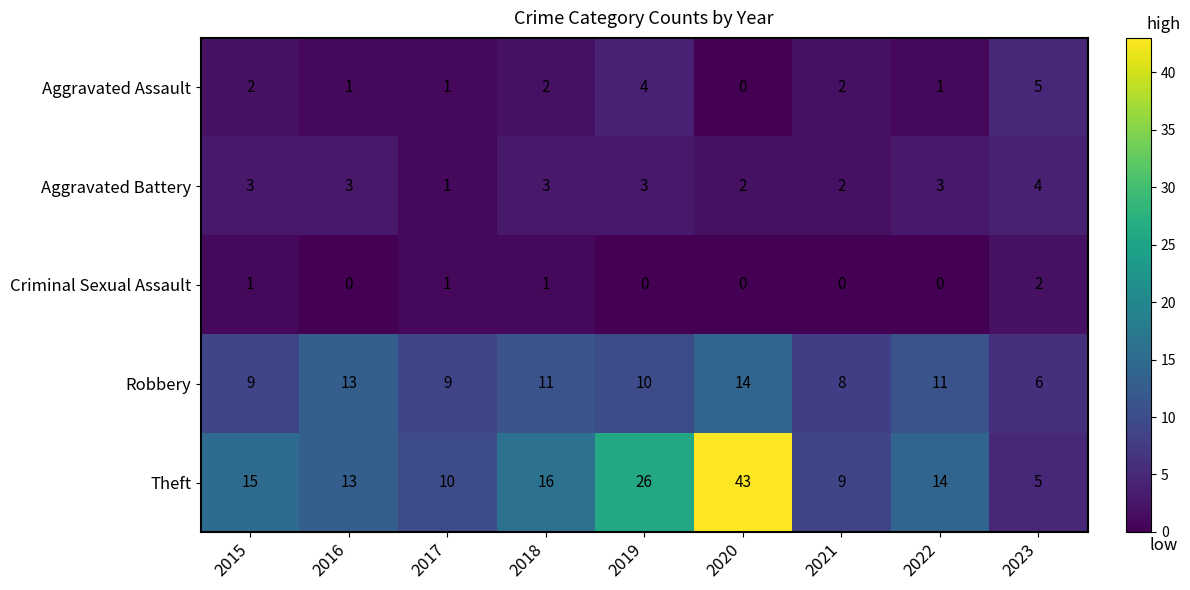

What is the greatest value displayed?

43